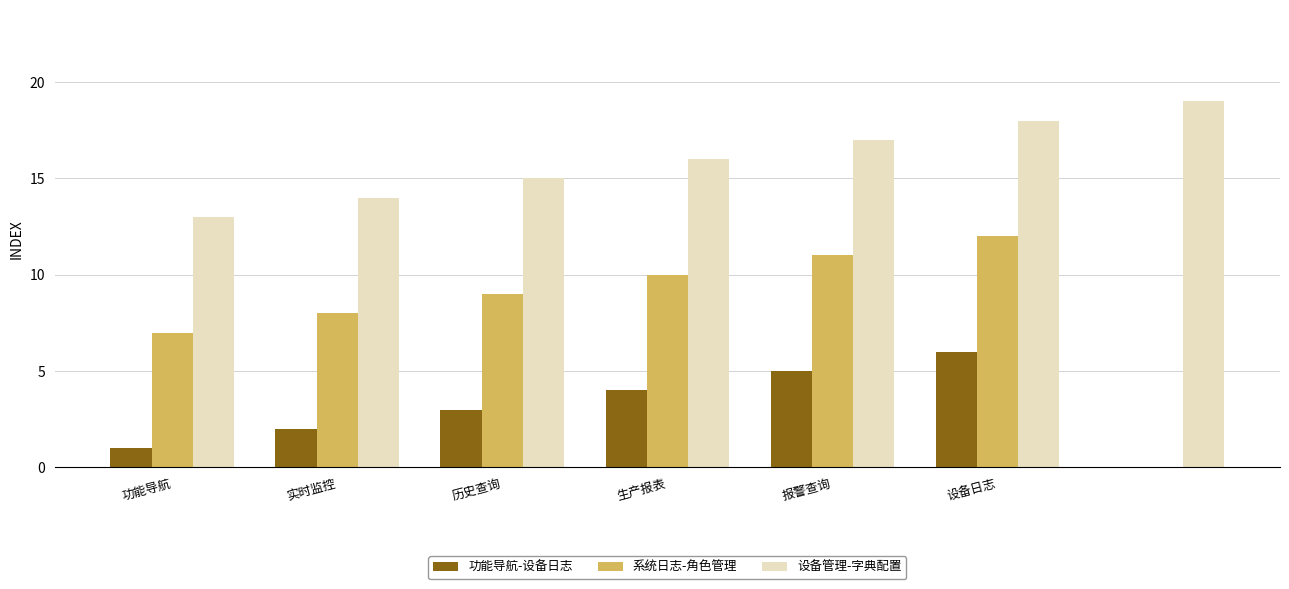

What is the approximate value at 报警查询, to the nearest 5?

5